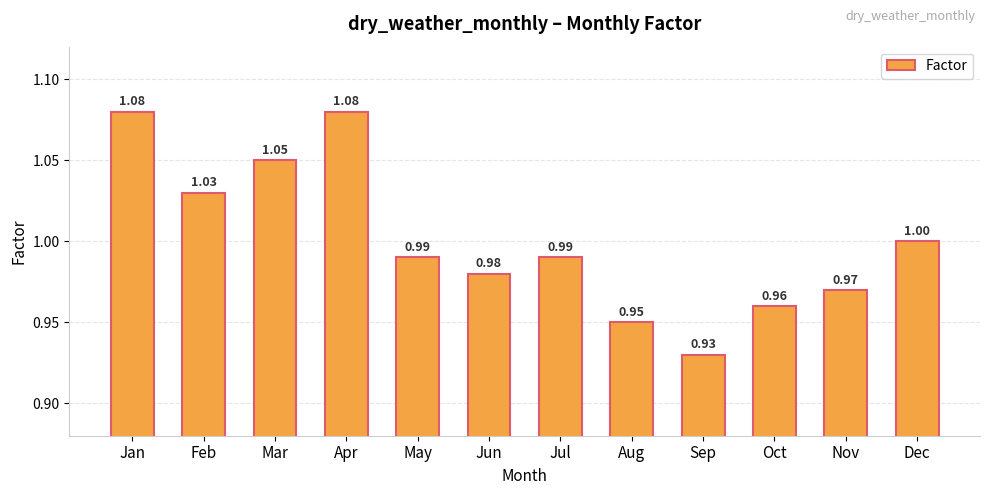

Between Sep and May, which is larger?

May